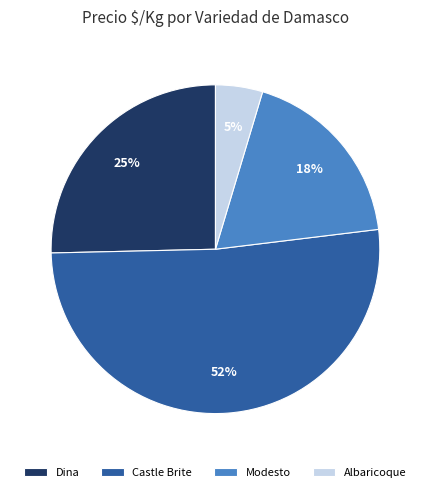

True or false: Castle Brite accounts for 59% of the total.

False